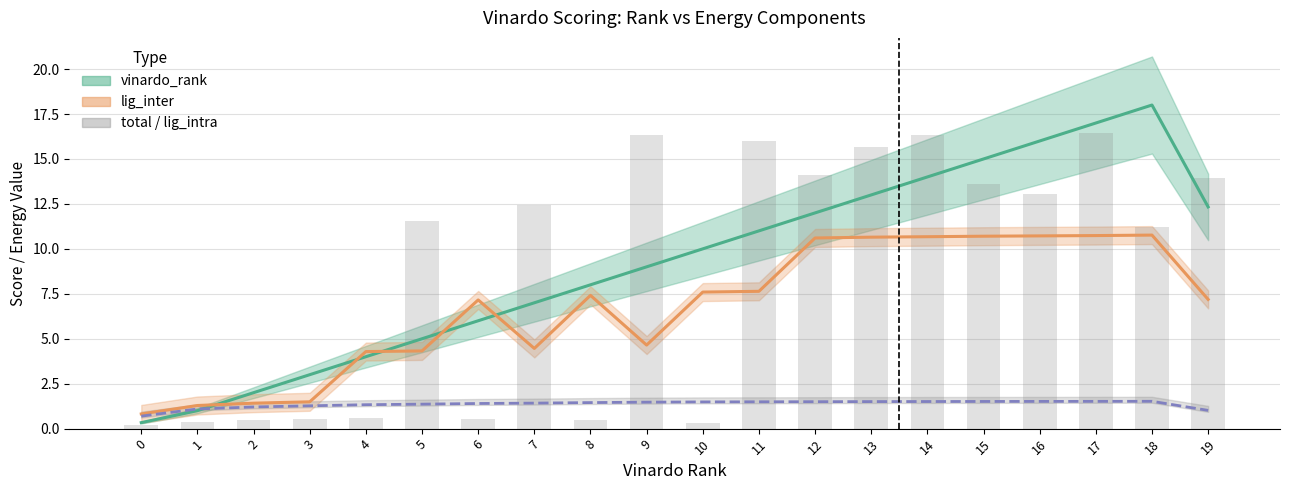

Which label corresponds to the largest value in the chart?

17